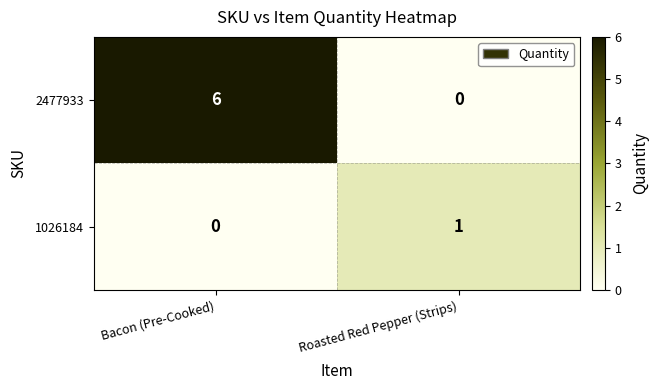

The 1026184 series shows 1 at Bacon (Pre-Cooked). True or false?

False